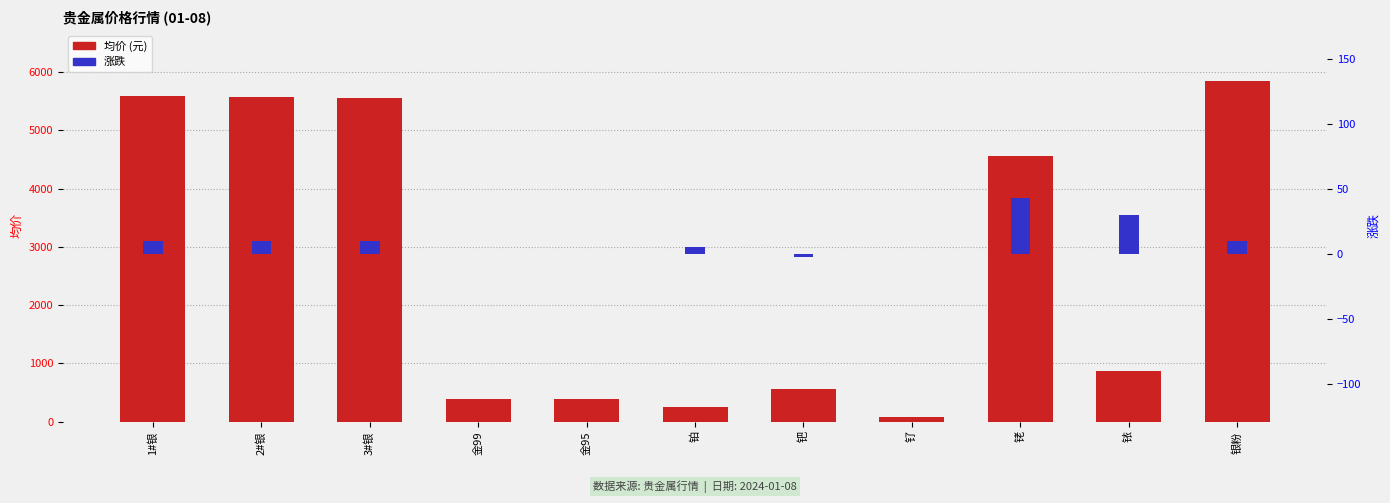

What value does the 涨跌 series have at 铱?

30.0